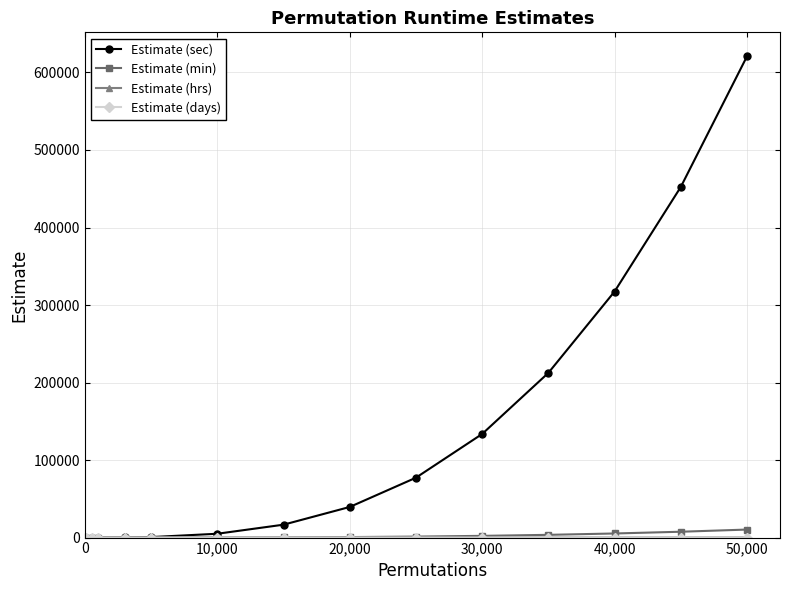

Which series has the largest total across all categories?

Estimate (sec)